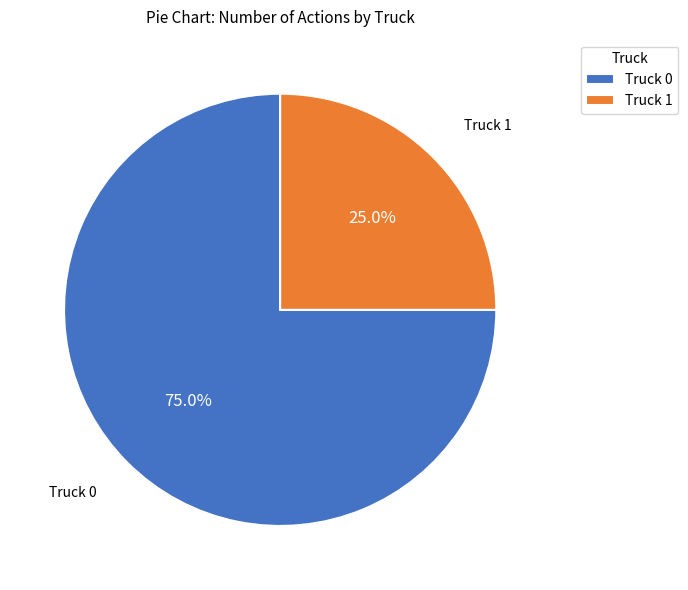

Which has a higher value, Truck 0 or Truck 1?

Truck 0